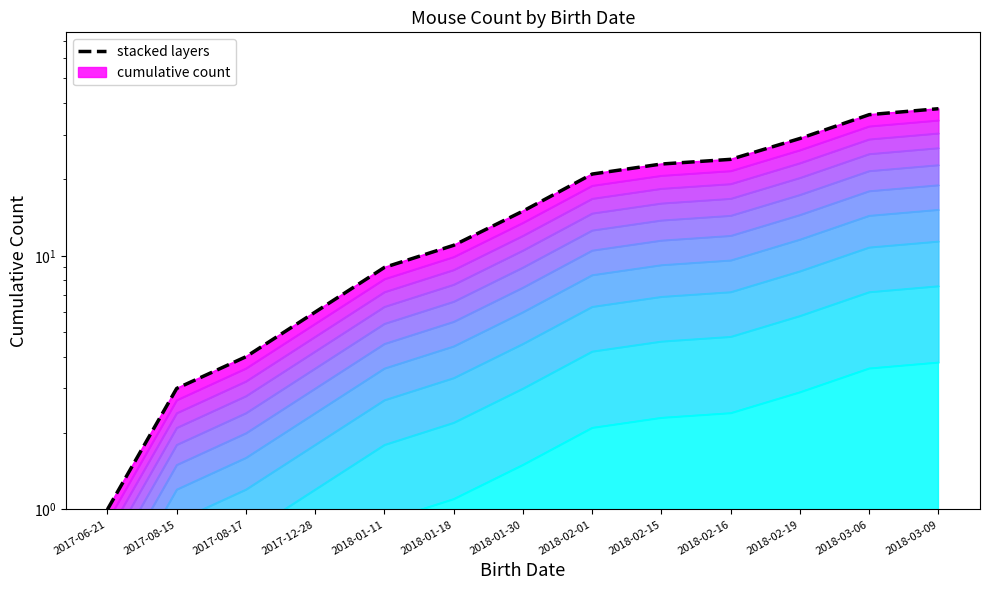

Which label corresponds to the largest value in the chart?

2018-03-09